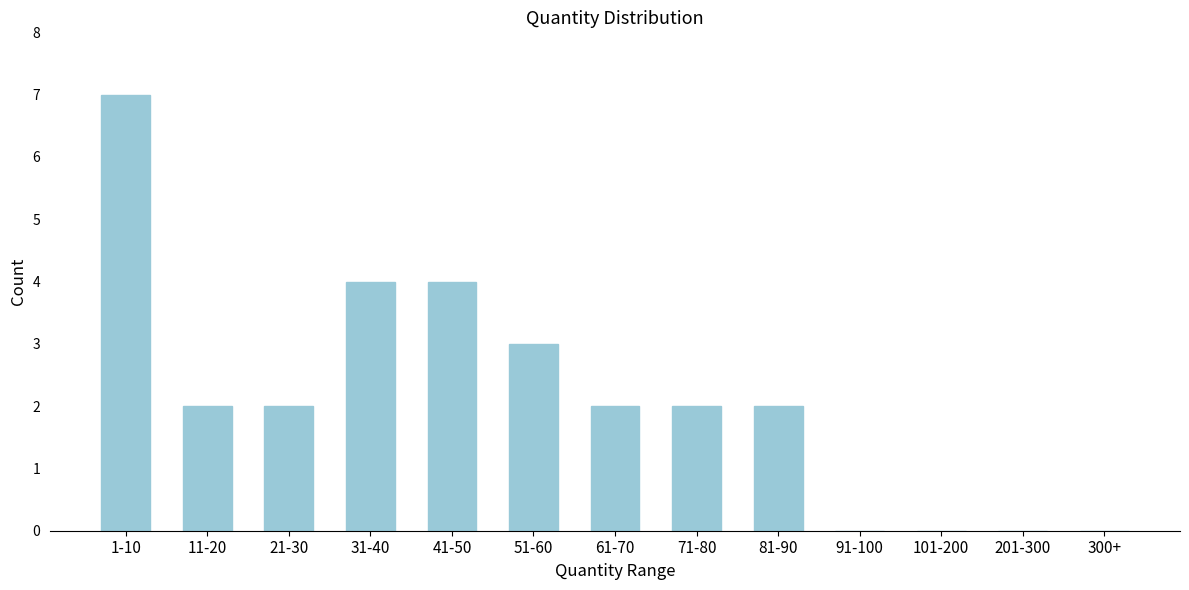

Reading right to left, transcribe all the data shown in this chart.

300+=0	201-300=0	101-200=0	91-100=0	81-90=2	71-80=2	61-70=2	51-60=3	41-50=4	31-40=4	21-30=2	11-20=2	1-10=7